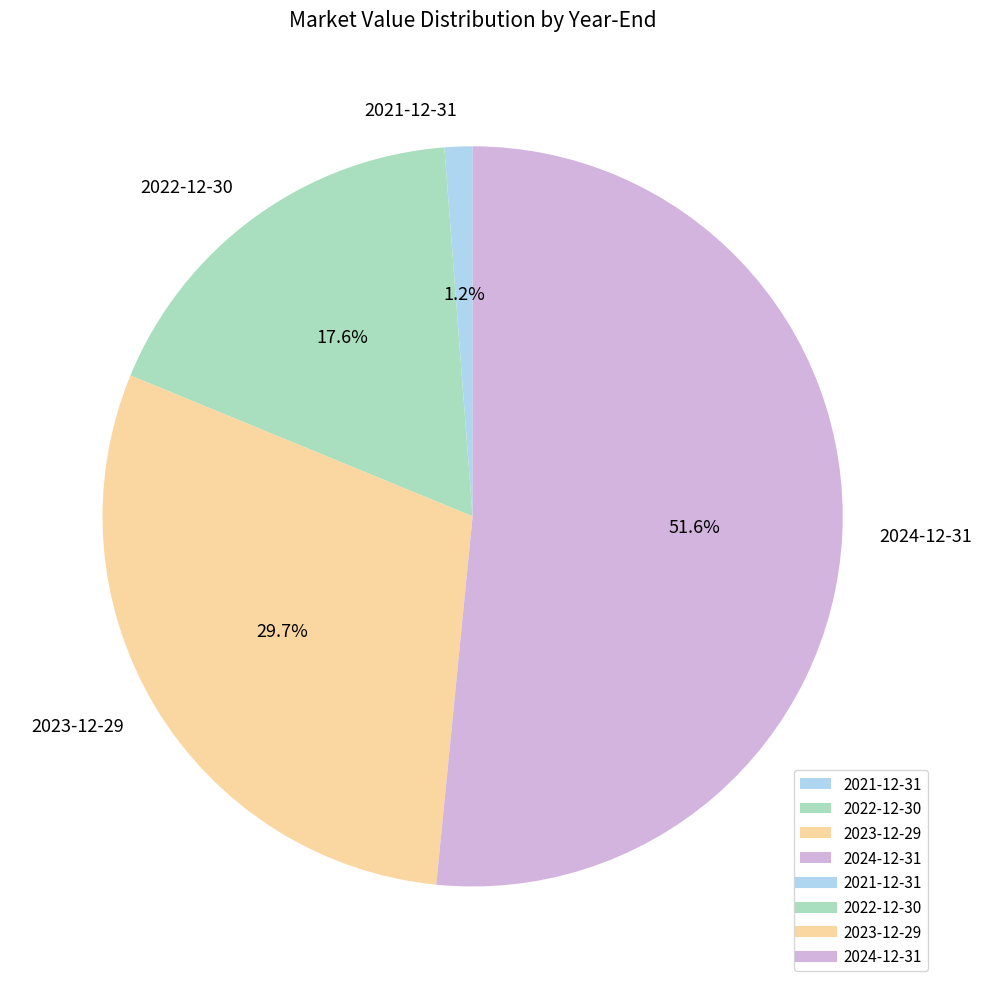

True or false: 2021-12-31 accounts for 1% of the total.

True